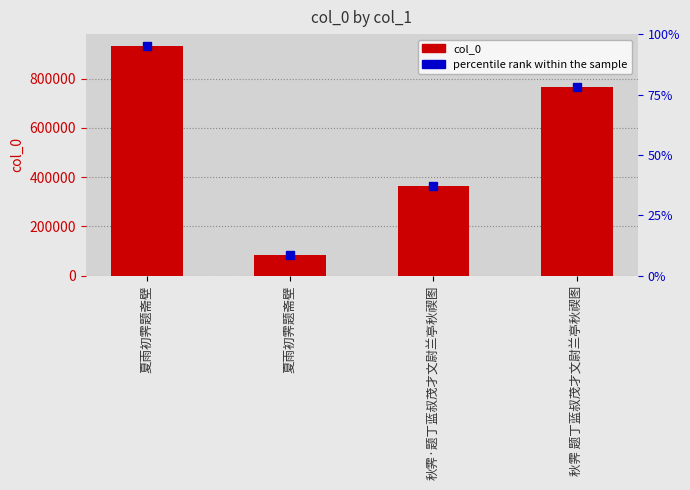

Reading left to right, list all the values displayed in this chart.

夏雨初霁题斋壁=933624	夏雨初霁题斋壁=83164	秋霁·题丁蓝叔茂才文尉兰亭秋禊图=365965	秋霁 题丁蓝叔茂才文尉兰亭秋禊图=766598